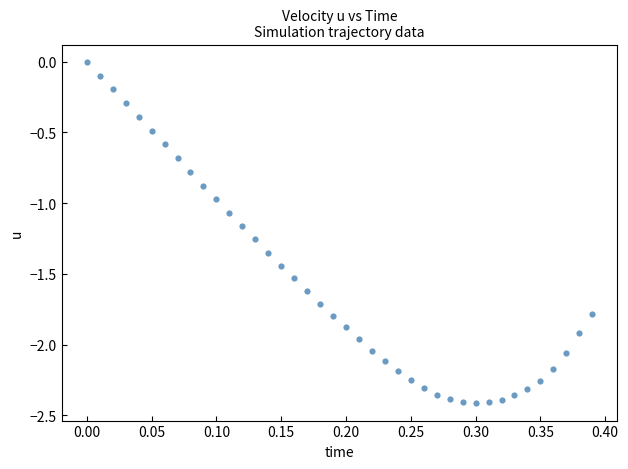

What is the range of X values (max minus min)?

0.4